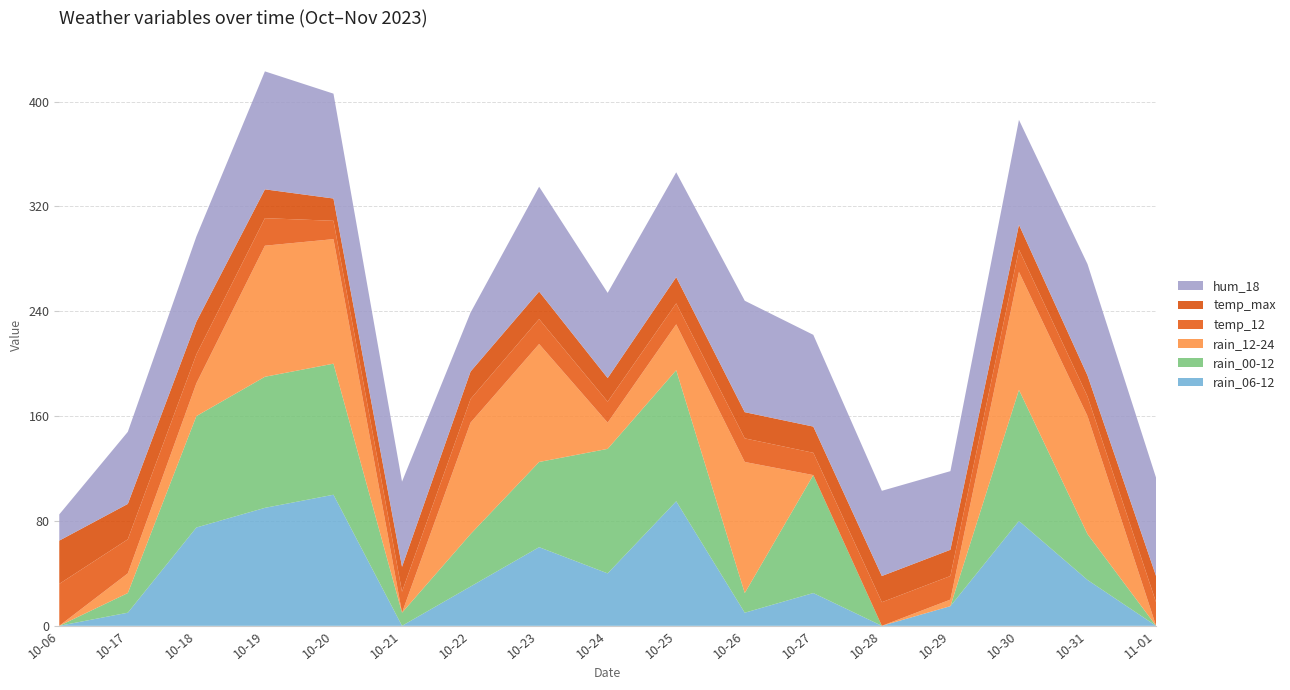

Reading right to left, list all the values displayed in this chart.

rain_06-12: 2023-11-01=0	2023-10-31=35	2023-10-30=80	2023-10-29=15	2023-10-28=0	2023-10-27=25	2023-10-26=10	2023-10-25=95	2023-10-24=40	2023-10-23=60	2023-10-22=30	2023-10-21=0	2023-10-20=100	2023-10-19=90	2023-10-18=75	2023-10-17=10	2023-10-06=0
rain_00-12: 2023-11-01=0	2023-10-31=35	2023-10-30=100	2023-10-29=0	2023-10-28=0	2023-10-27=90	2023-10-26=15	2023-10-25=100	2023-10-24=95	2023-10-23=65	2023-10-22=40	2023-10-21=10	2023-10-20=100	2023-10-19=100	2023-10-18=85	2023-10-17=15	2023-10-06=0
rain_12-24: 2023-11-01=0	2023-10-31=90	2023-10-30=90	2023-10-29=5	2023-10-28=0	2023-10-27=0	2023-10-26=100	2023-10-25=35	2023-10-24=20	2023-10-23=90	2023-10-22=85	2023-10-21=0	2023-10-20=95	2023-10-19=100	2023-10-18=25	2023-10-17=15	2023-10-06=0
temp_12: 2023-11-01=18	2023-10-31=15	2023-10-30=17	2023-10-29=18	2023-10-28=18	2023-10-27=17	2023-10-26=18	2023-10-25=16	2023-10-24=16	2023-10-23=19	2023-10-22=18	2023-10-21=16	2023-10-20=14	2023-10-19=21	2023-10-18=22	2023-10-17=26	2023-10-06=32
temp_max: 2023-11-01=20	2023-10-31=16	2023-10-30=19	2023-10-29=20	2023-10-28=20	2023-10-27=20	2023-10-26=20	2023-10-25=20	2023-10-24=18	2023-10-23=21	2023-10-22=21	2023-10-21=19	2023-10-20=17	2023-10-19=22	2023-10-18=25	2023-10-17=27	2023-10-06=33
hum_18: 2023-11-01=75	2023-10-31=85	2023-10-30=80	2023-10-29=60	2023-10-28=65	2023-10-27=70	2023-10-26=85	2023-10-25=80	2023-10-24=65	2023-10-23=80	2023-10-22=45	2023-10-21=65	2023-10-20=80	2023-10-19=90	2023-10-18=65	2023-10-17=55	2023-10-06=20